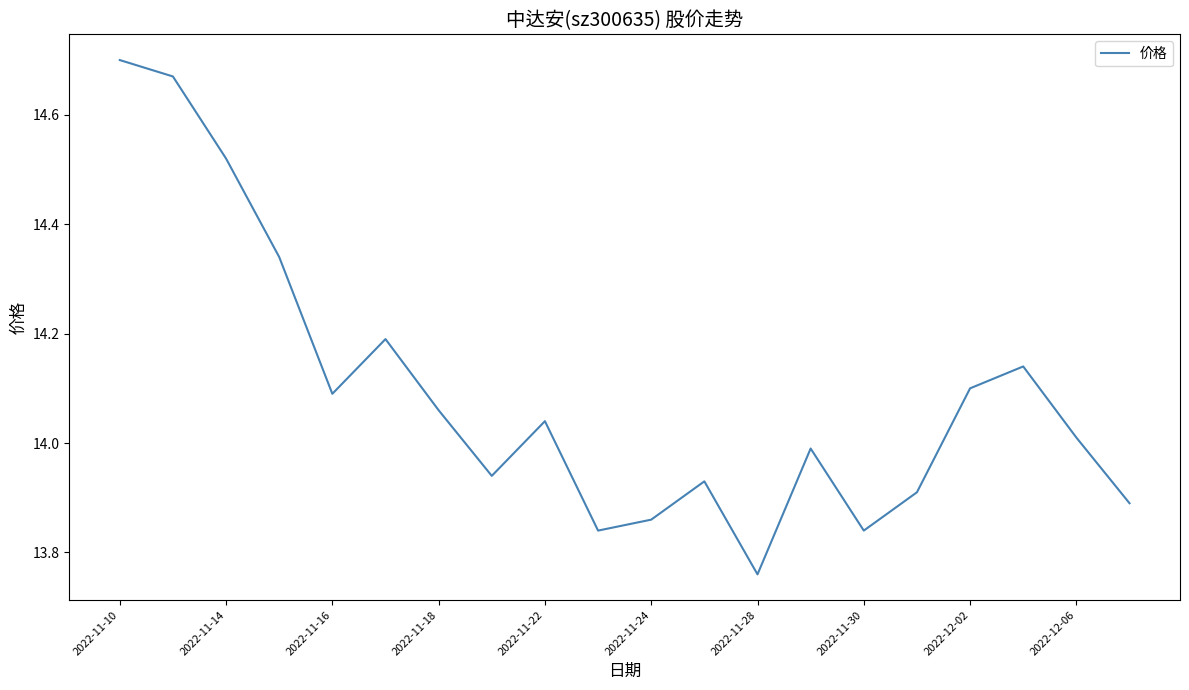

What is the difference between the maximum and minimum values?

0.9